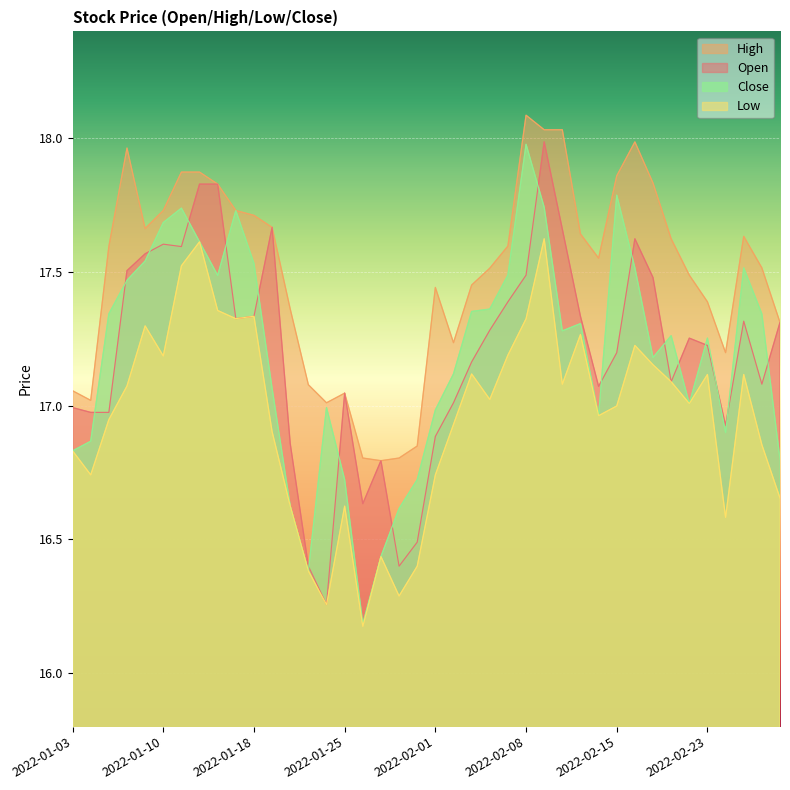

What is the total value across all series at 2022-01-03?

67.7